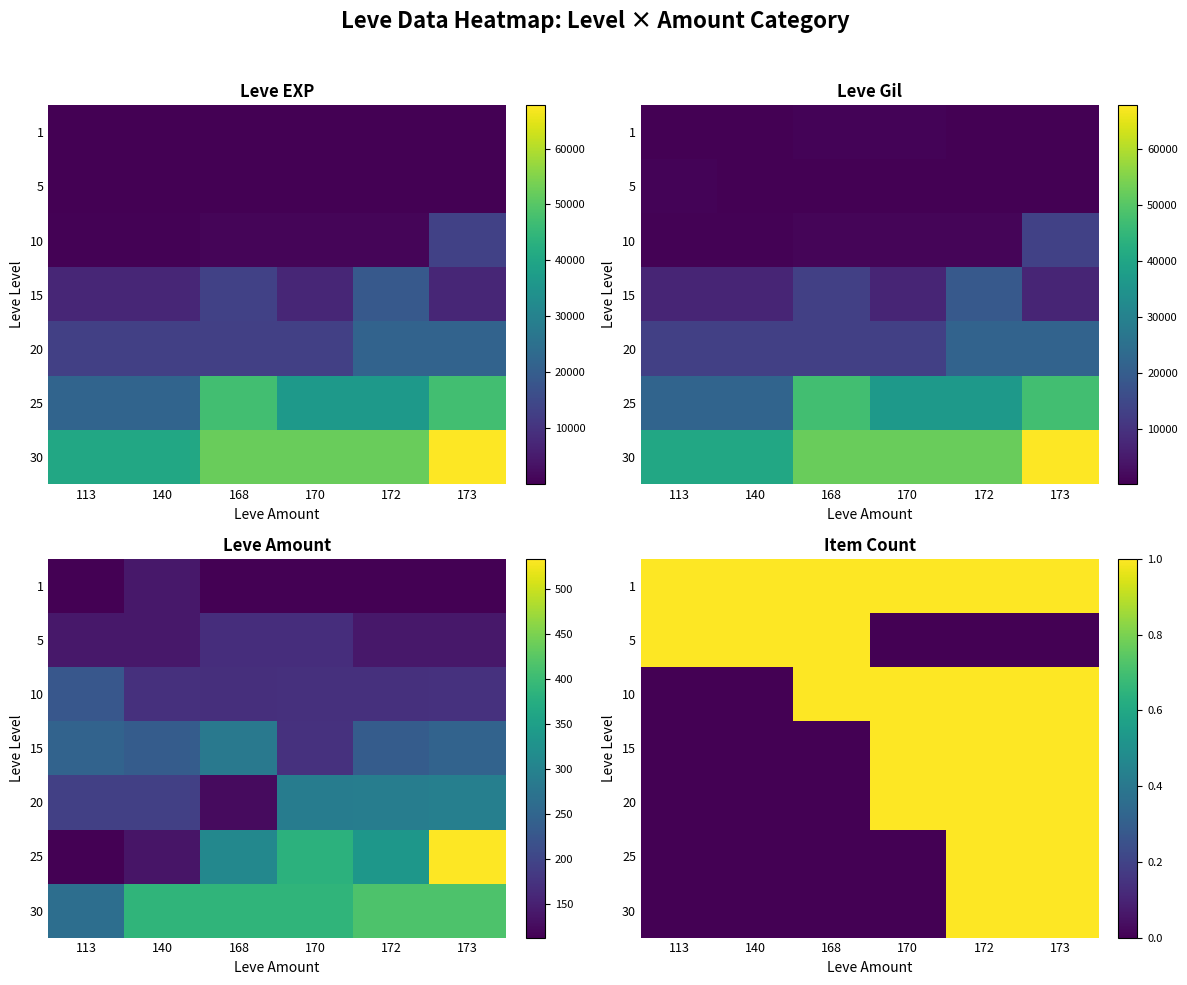

Which label corresponds to the smallest value in the chart?

170